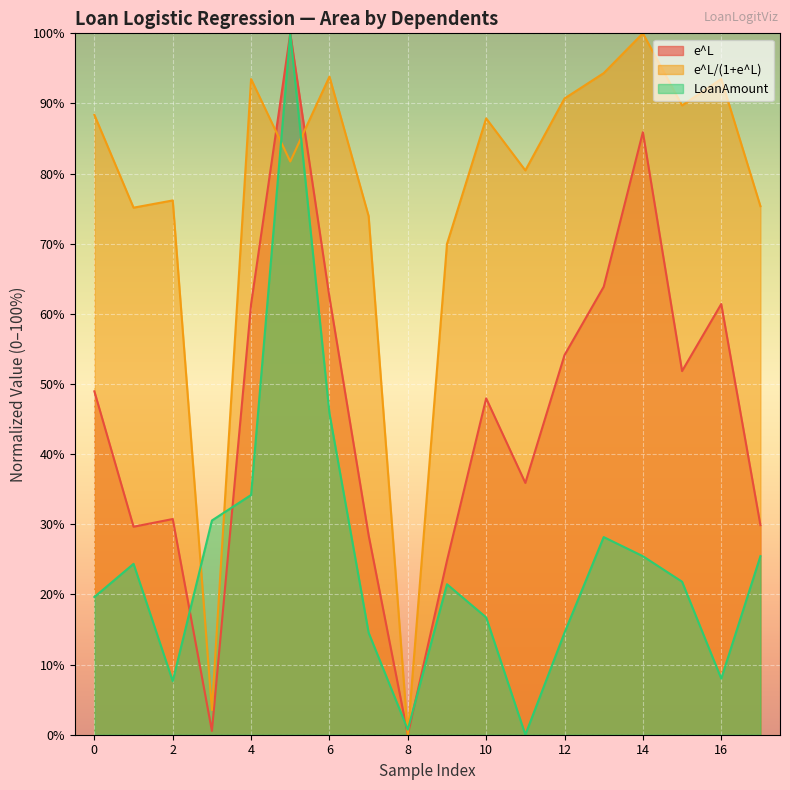

What are all the series names shown in the legend?

e^L, e^L/(1+e^L), LoanAmount